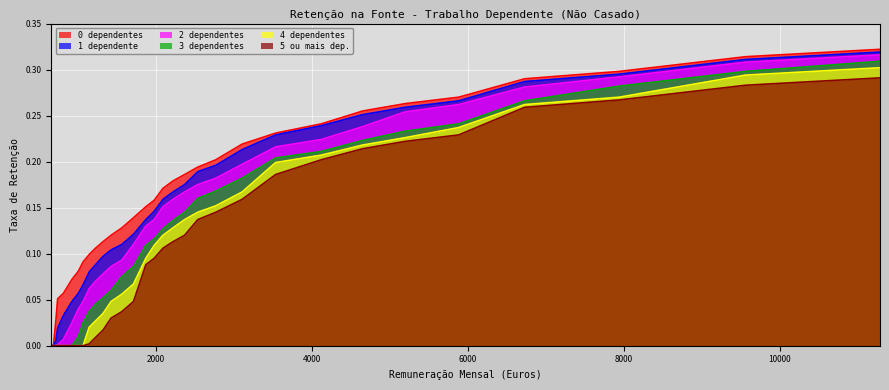

Where is 1 dependente nearest to the value 0?

659